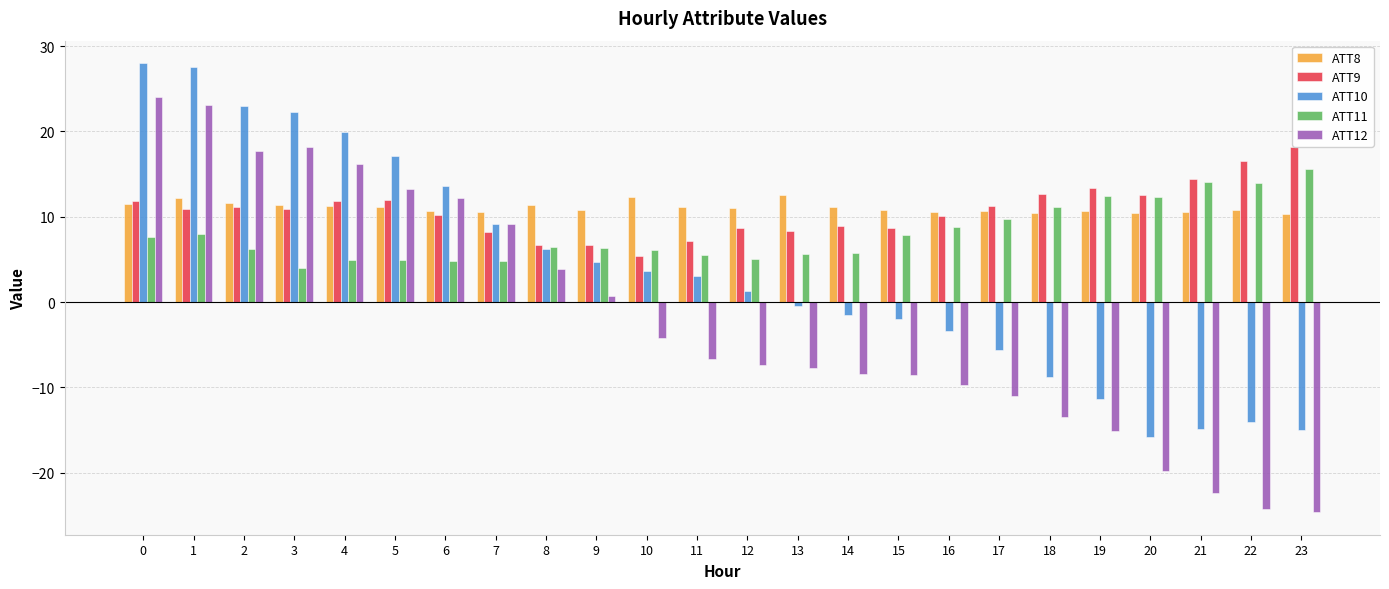

How many negative values does the ATT12 series have?

14